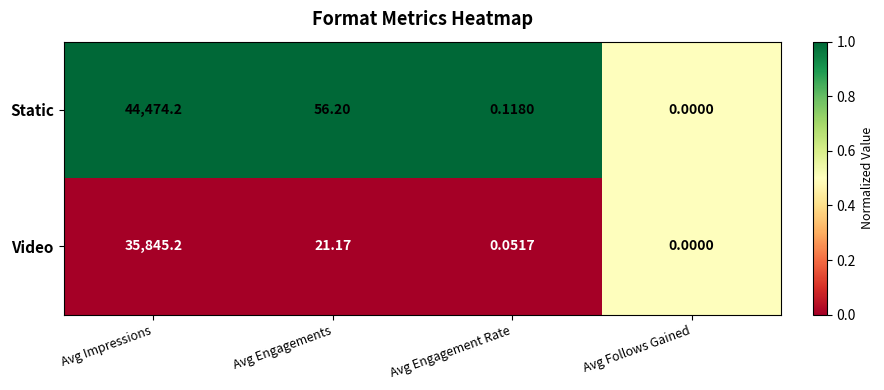

Rank the series at Avg Engagements from lowest to highest value.

Video, Static